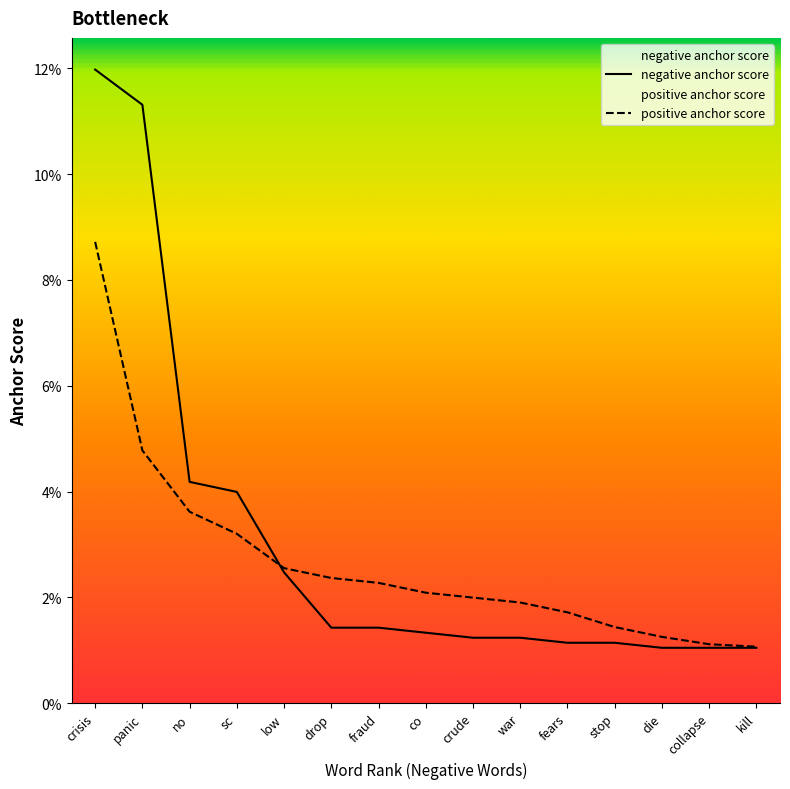

What is the label of the 12th point from the left?

stop